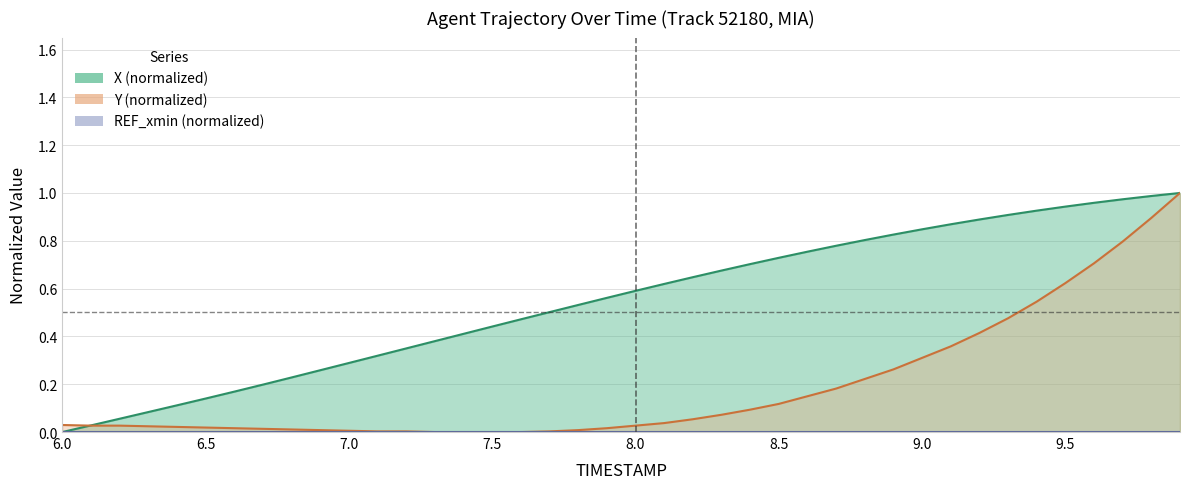

The Y series shows 0.5 at 9.8. True or false?

False